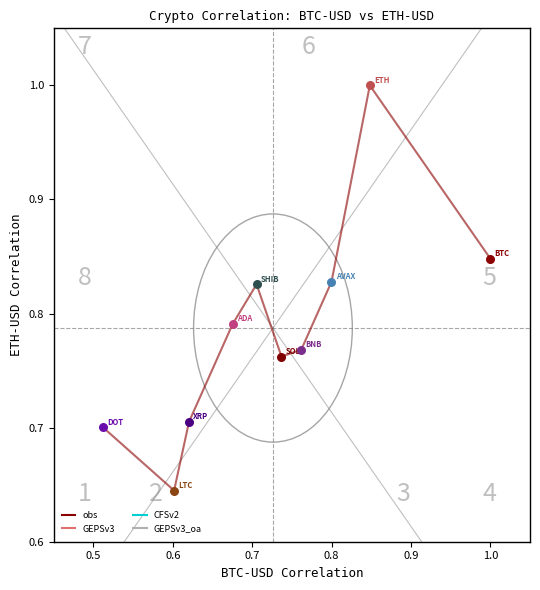

What is the maximum value shown in the chart?

1.0